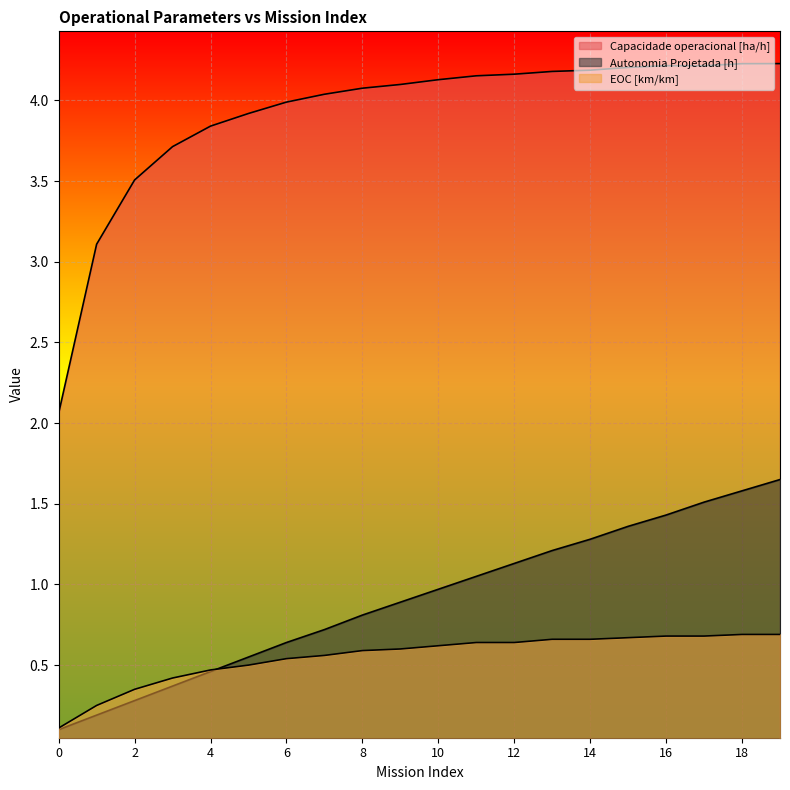

What is the value of the Capacidade operacional [ha/h] point at the 2nd from the left?

3.1